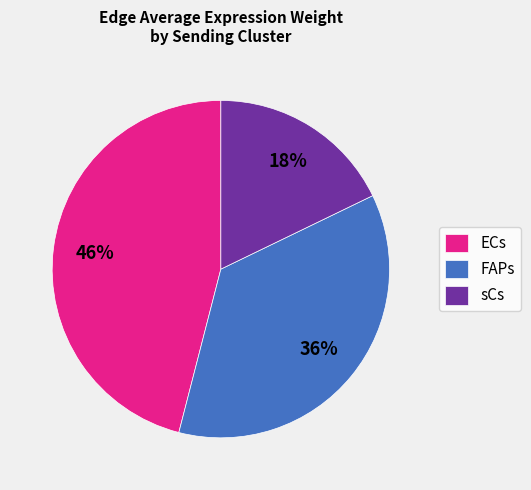

To the nearest percent, what percentage of the pie is FAPs?

36%